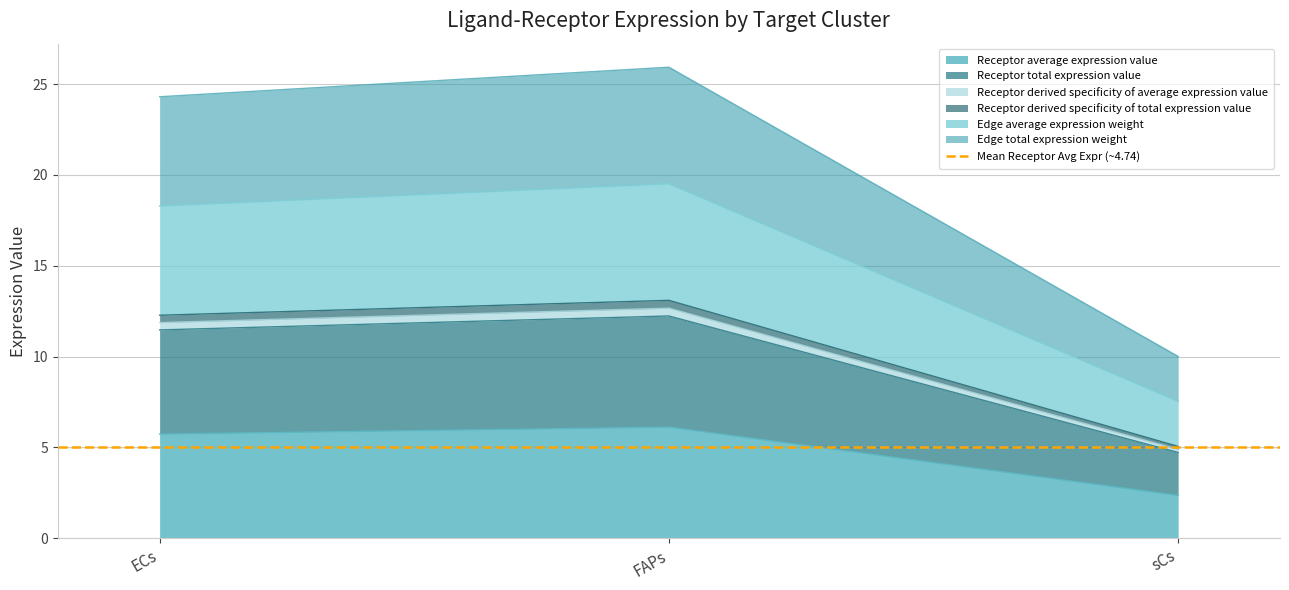

Which series has the widest spread of values?

Edge total expression weight